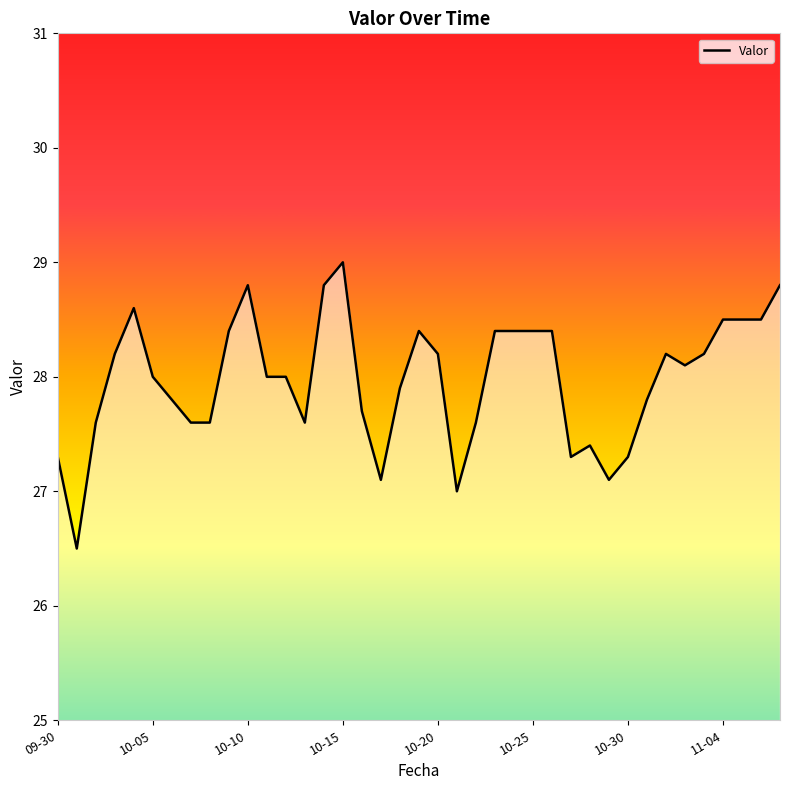

What is the minimum value shown in the chart?

26.5